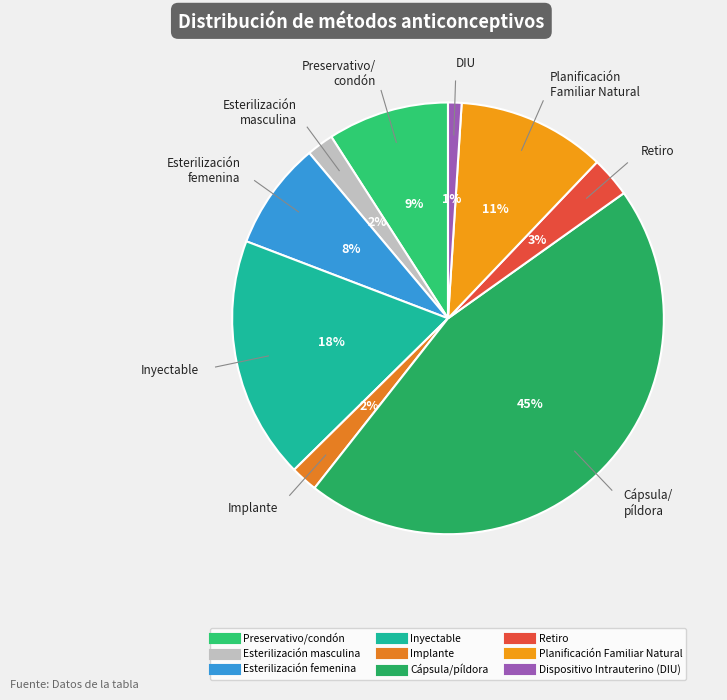

To the nearest percent, what is the difference between the largest and smallest slice percentages?

44%